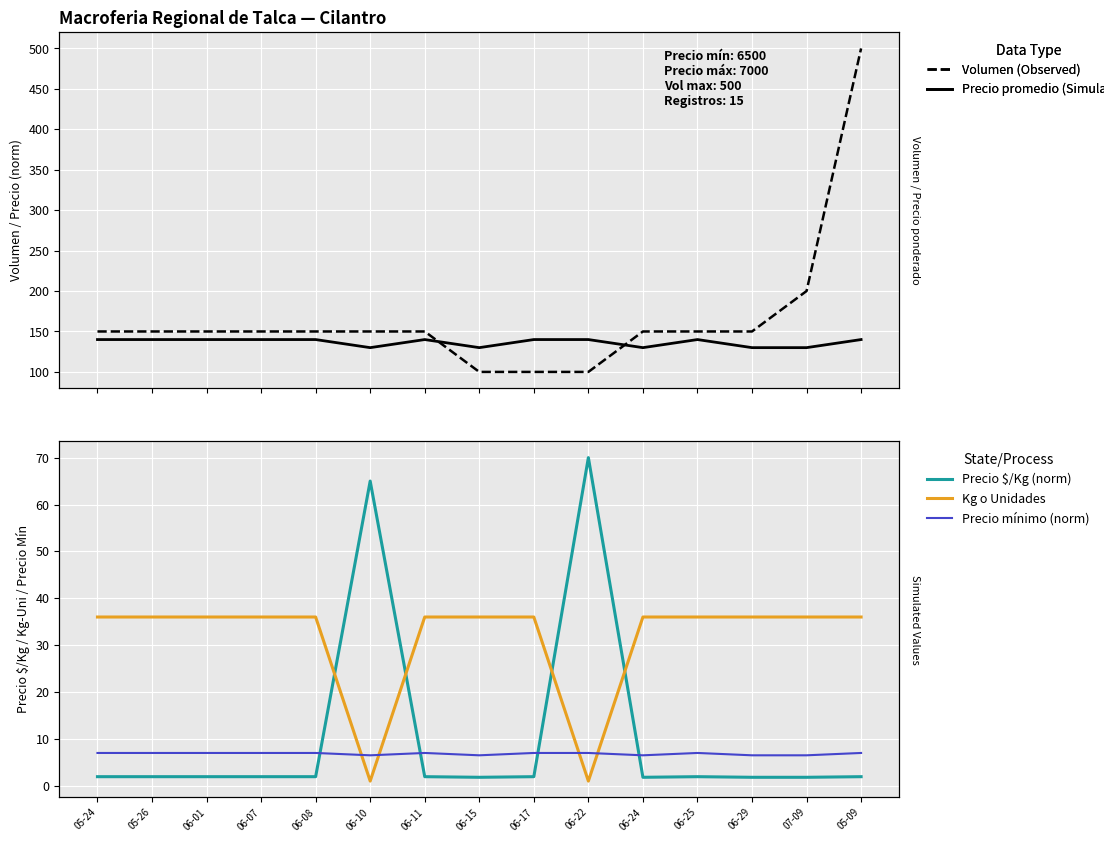

Between 06-17 and 06-08, which is larger?

06-08